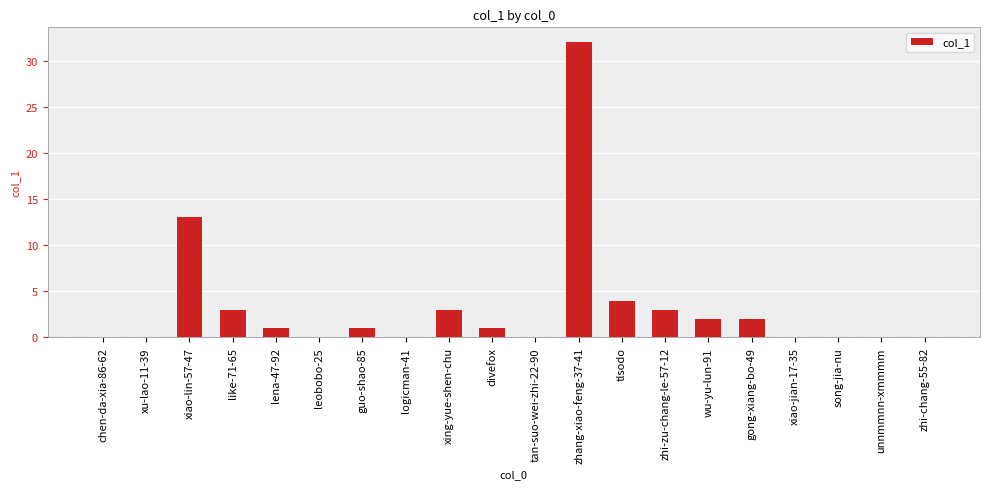

What is the sum of all values?

65